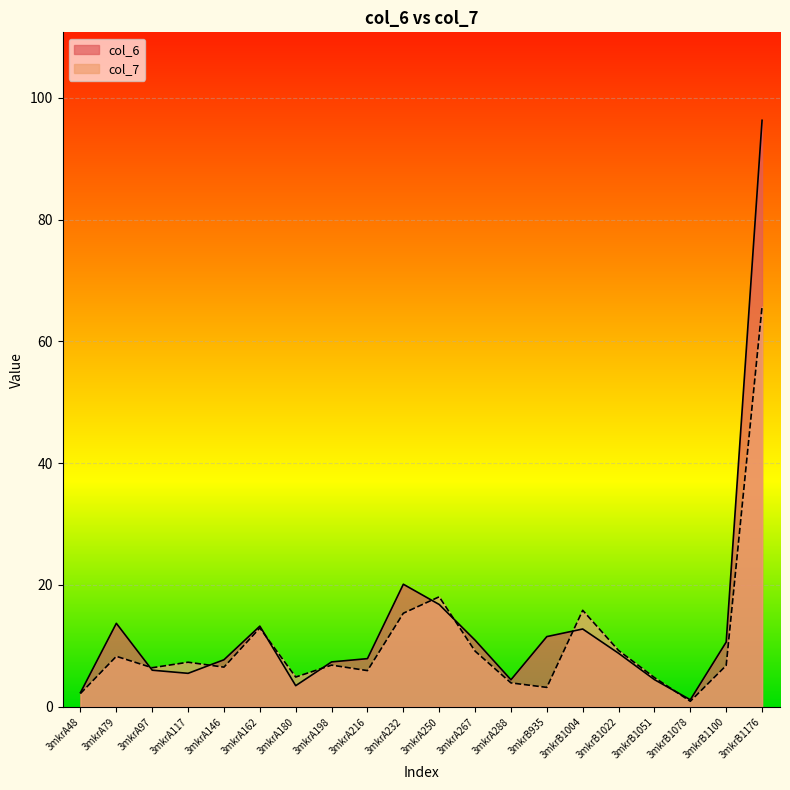

Reading right to left, what are all the values shown in this chart?

col_6: 3mkrB1176=96.3	3mkrB1100=10.6	3mkrB1078=1.2	3mkrB1051=4.5	3mkrB1022=8.8	3mkrB1004=12.8	3mkrB935=11.5	3mkrA288=4.4	3mkrA267=10.9	3mkrA250=16.8	3mkrA232=20.1	3mkrA216=7.9	3mkrA198=7.4	3mkrA180=3.5	3mkrA162=13.2	3mkrA146=7.7	3mkrA117=5.5	3mkrA97=6.0	3mkrA79=13.7	3mkrA48=2.3
col_7: 3mkrB1176=65.7	3mkrB1100=6.8	3mkrB1078=0.9	3mkrB1051=4.8	3mkrB1022=9.2	3mkrB1004=15.8	3mkrB935=3.2	3mkrA288=3.9	3mkrA267=9.1	3mkrA250=18.1	3mkrA232=15.4	3mkrA216=5.9	3mkrA198=6.8	3mkrA180=4.9	3mkrA162=12.9	3mkrA146=6.5	3mkrA117=7.3	3mkrA97=6.4	3mkrA79=8.3	3mkrA48=2.2